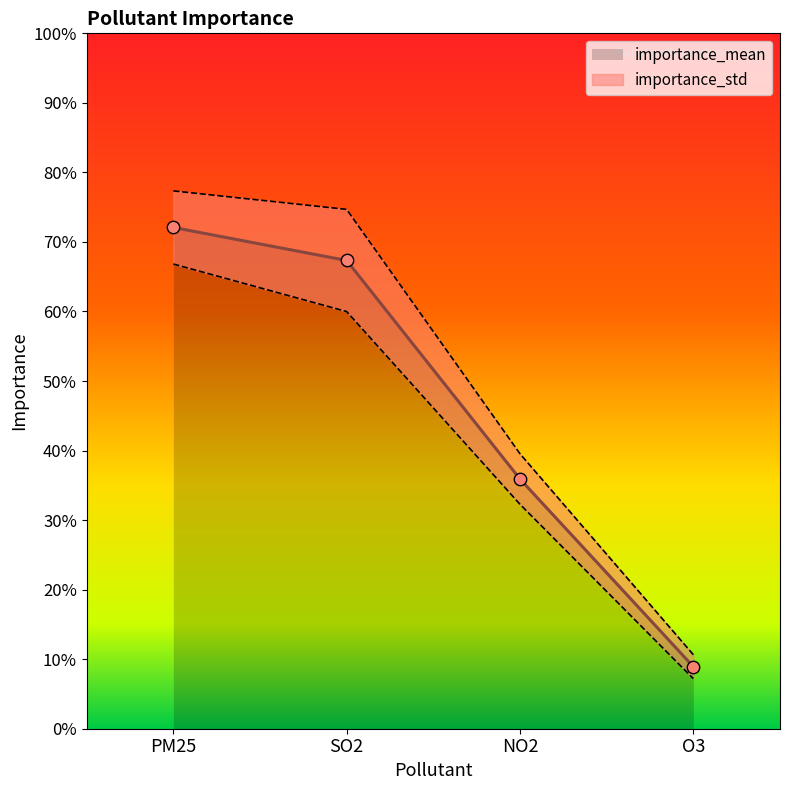

Between O3 and NO2, which is larger?

NO2